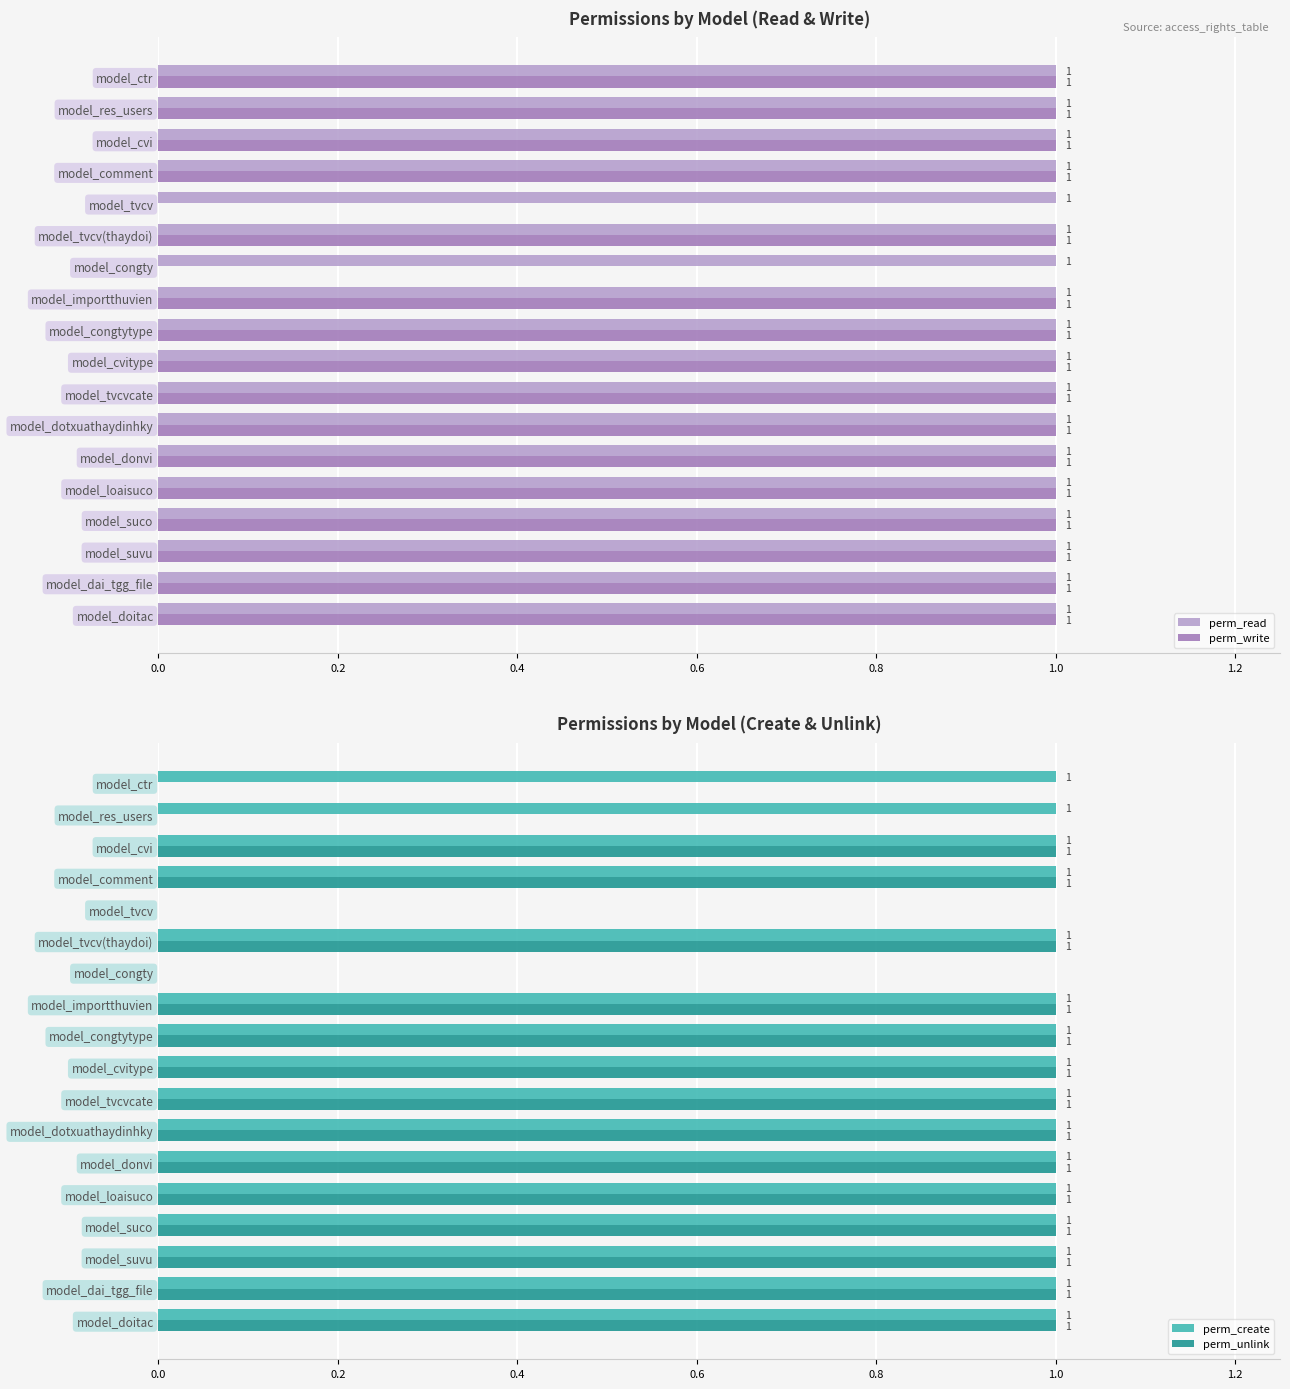

True or false: perm_write has a value of 1 at model_cvitype.

True